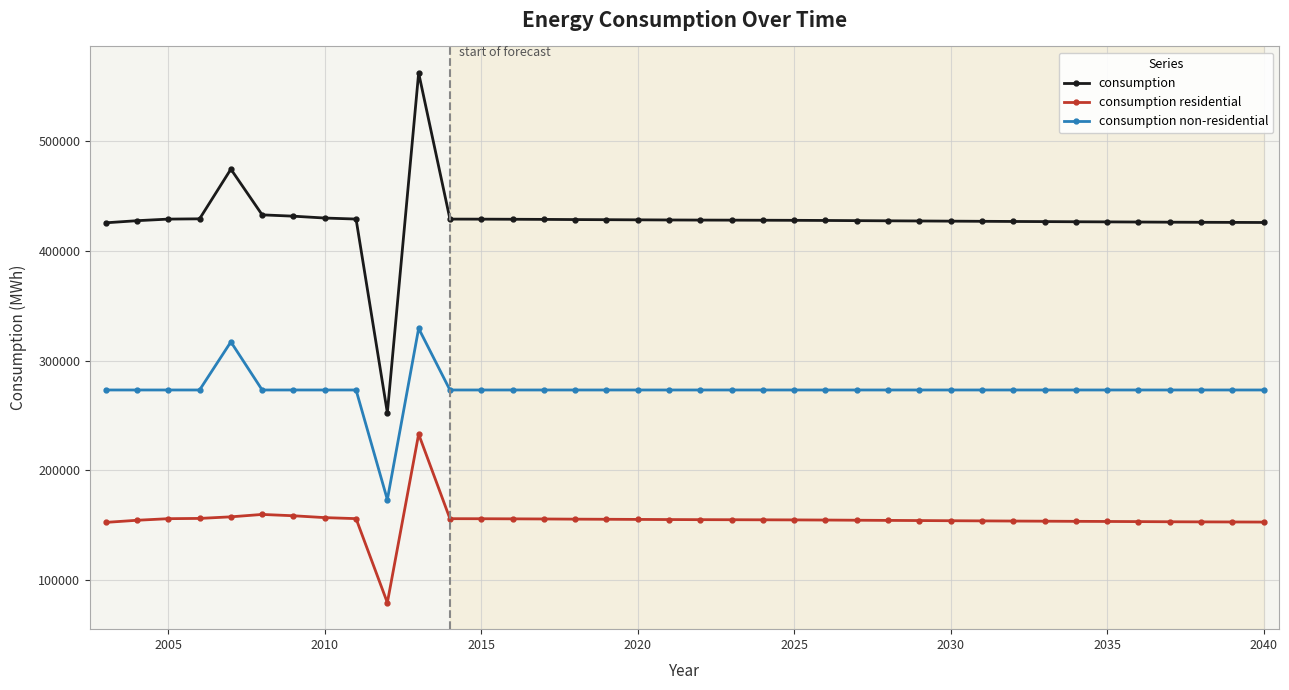

What is the sum of all consumption values?

16270227